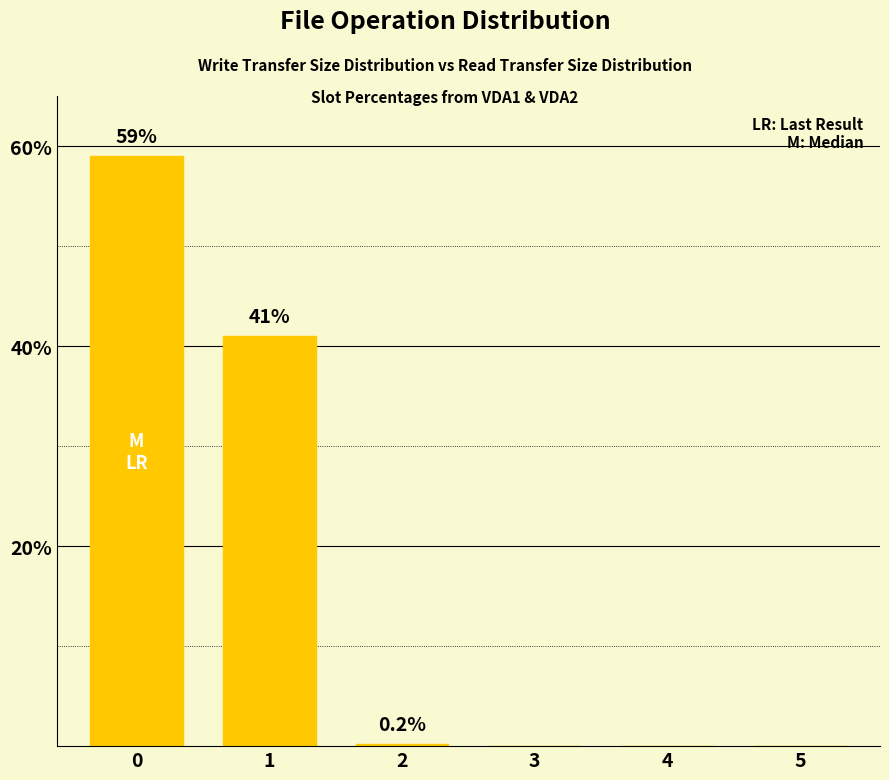

What is the maximum value shown in the chart?

59.0